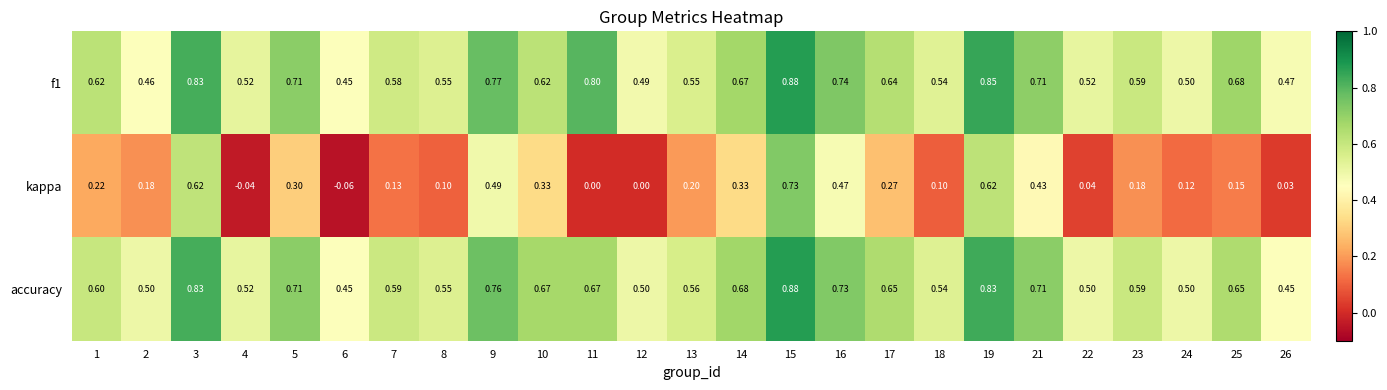

Is the value of kappa at 19 greater than the value of f1 at 13?

Yes